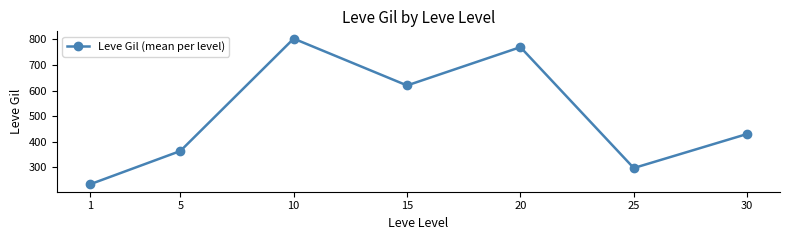

At which label does the data first exceed 430?

10